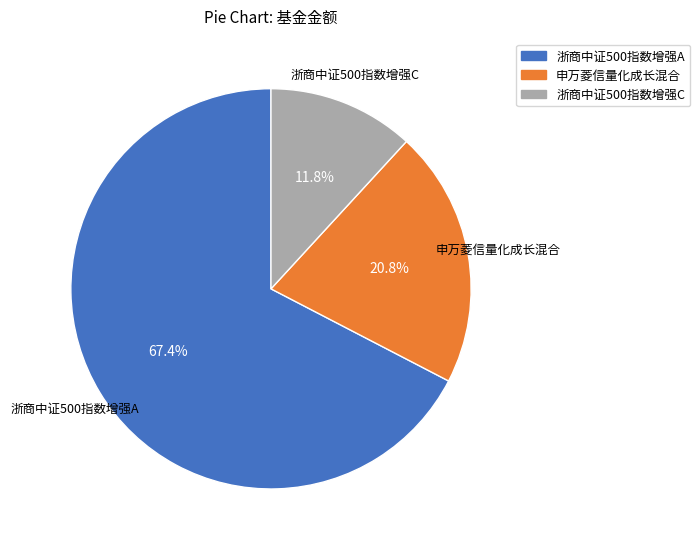

Is 浙商中证500指数增强A the majority of the pie?

Yes